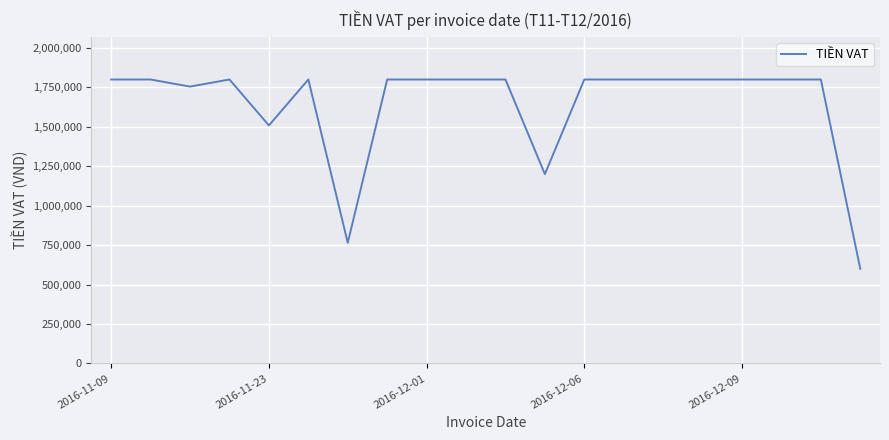

What is the difference between the maximum and minimum values?

1200000